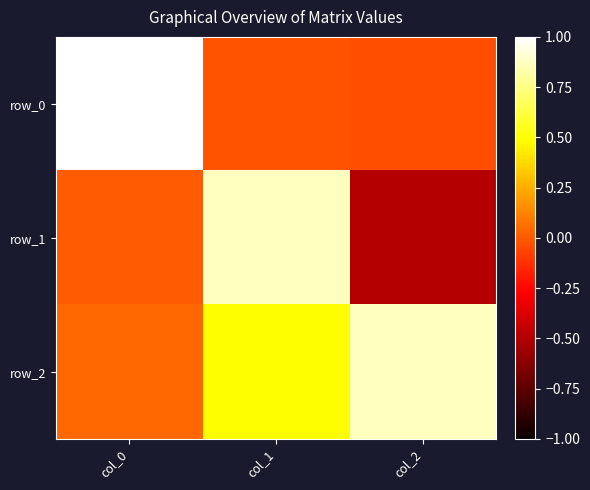

What is the minimum value shown in the chart?

-0.5